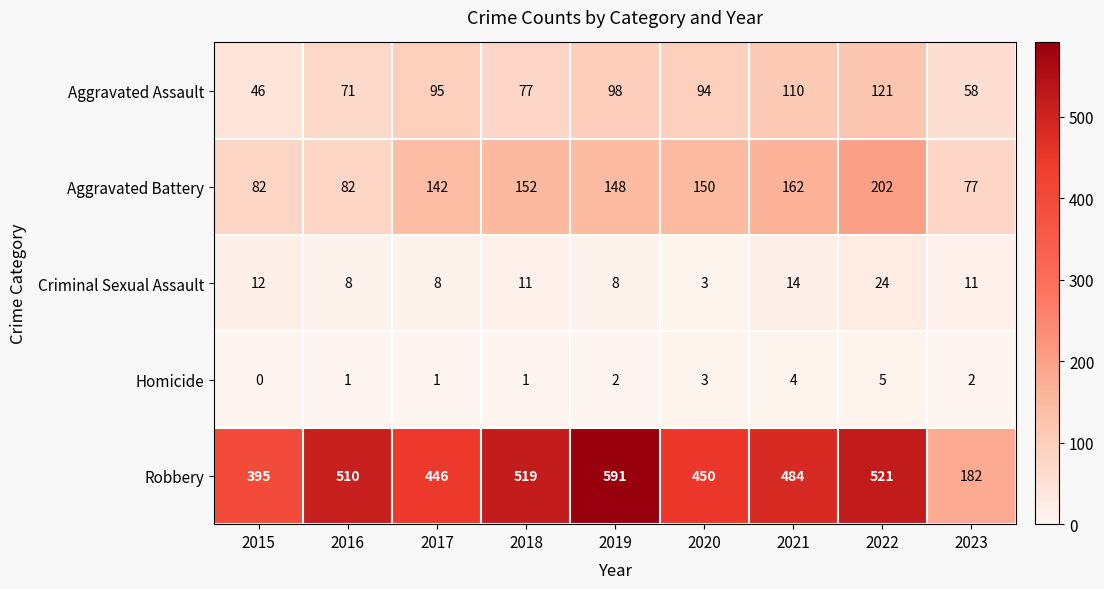

At 2022, list the series in order from largest to smallest.

Robbery, Aggravated Battery, Aggravated Assault, Criminal Sexual Assault, Homicide